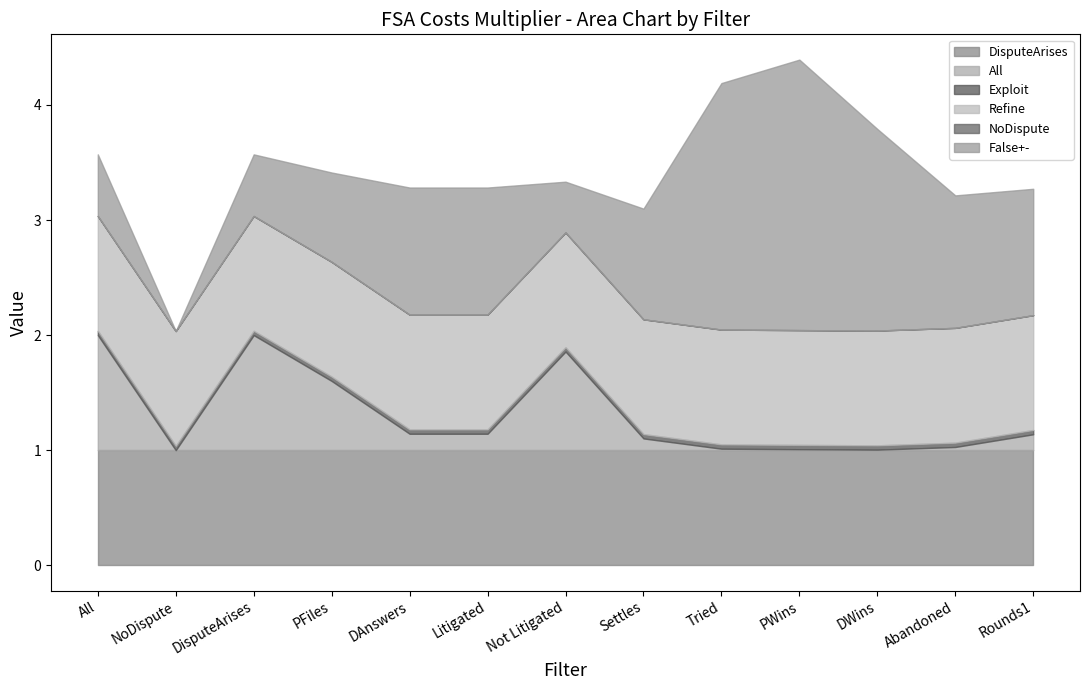

Between DAnswers and DWins, which series saw the biggest shift?

False+-